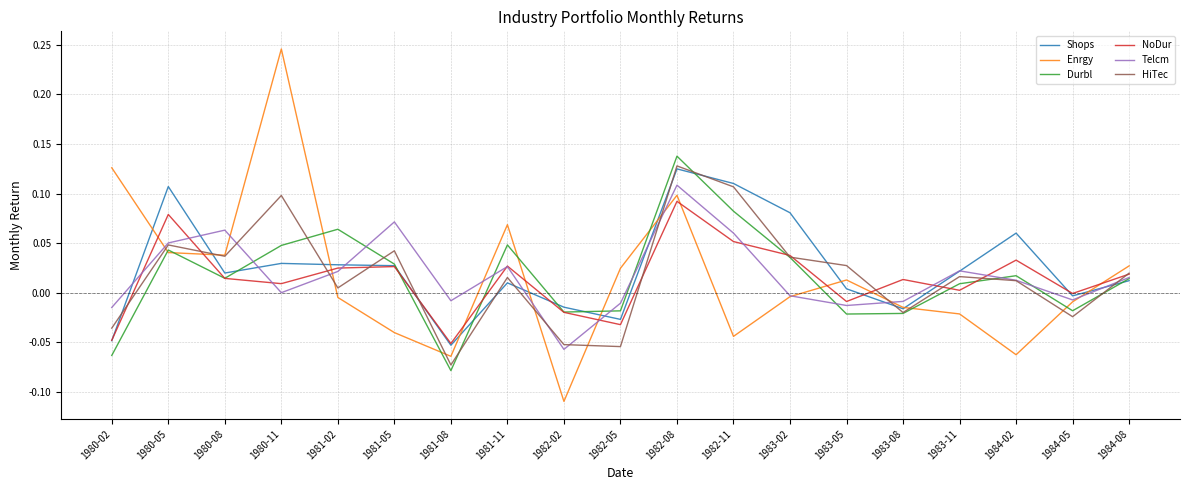

In Telcm, how many points are lower than both neighbors (excluding endpoints)?

5